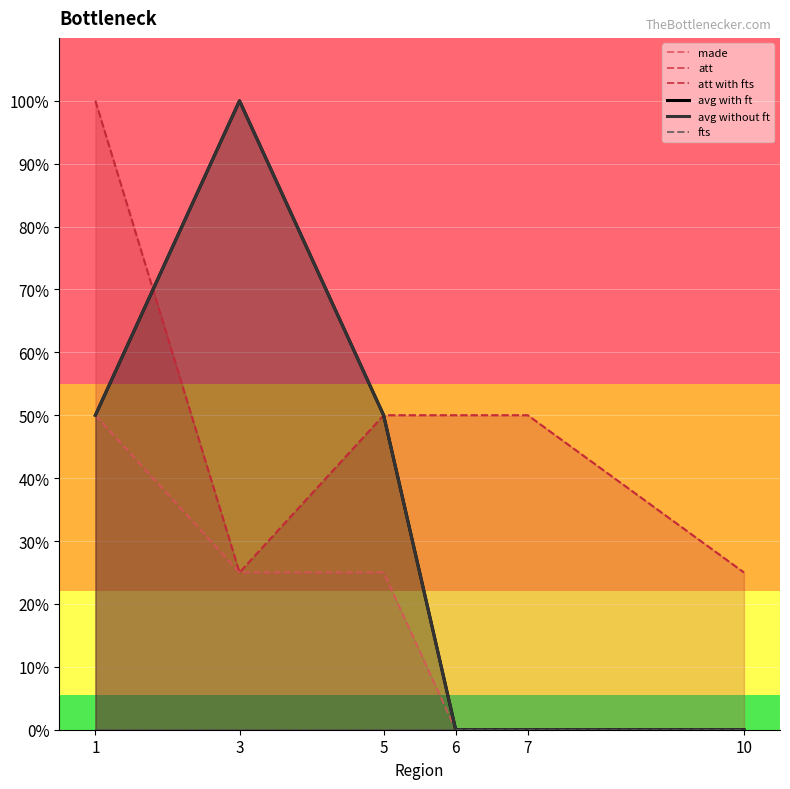

What is the difference between the avg without ft values at 10 and 1?

50